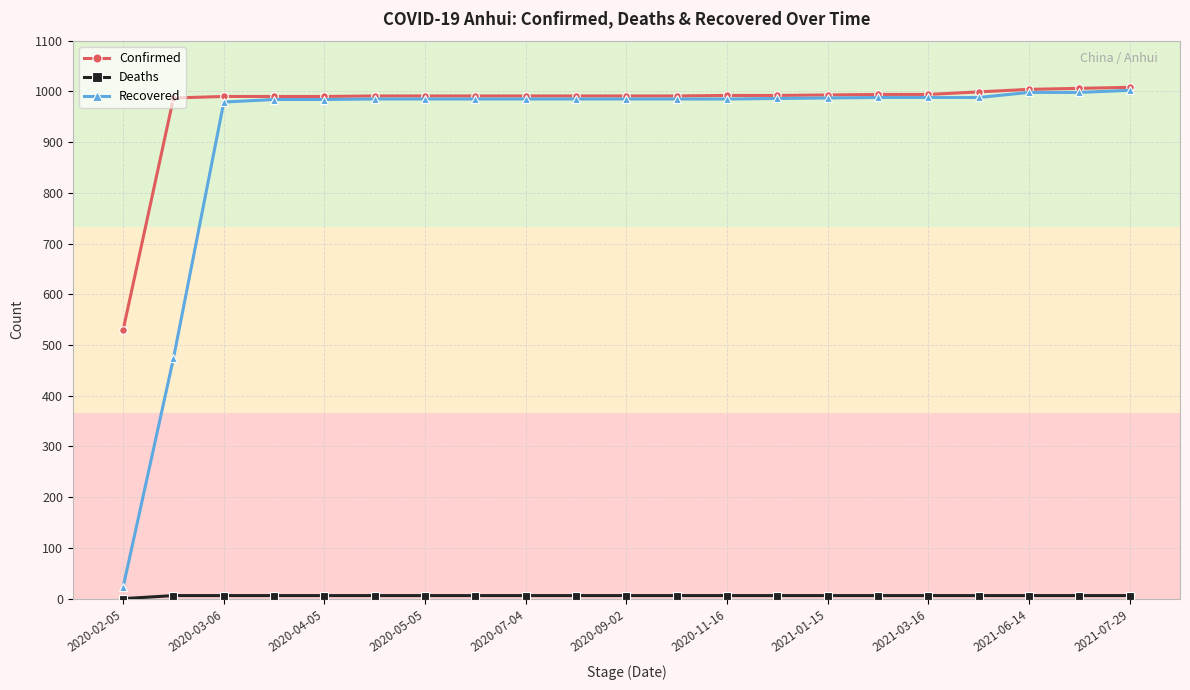

What is the maximum value shown in the chart?

1008